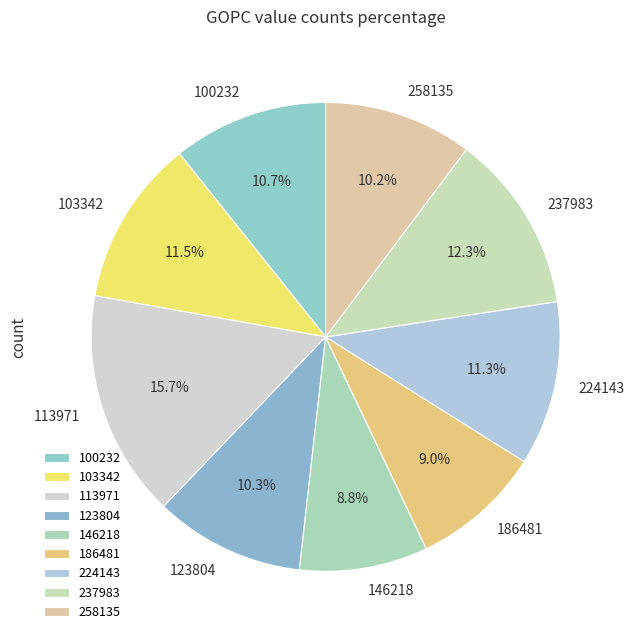

Is there a majority slice in this chart?

No